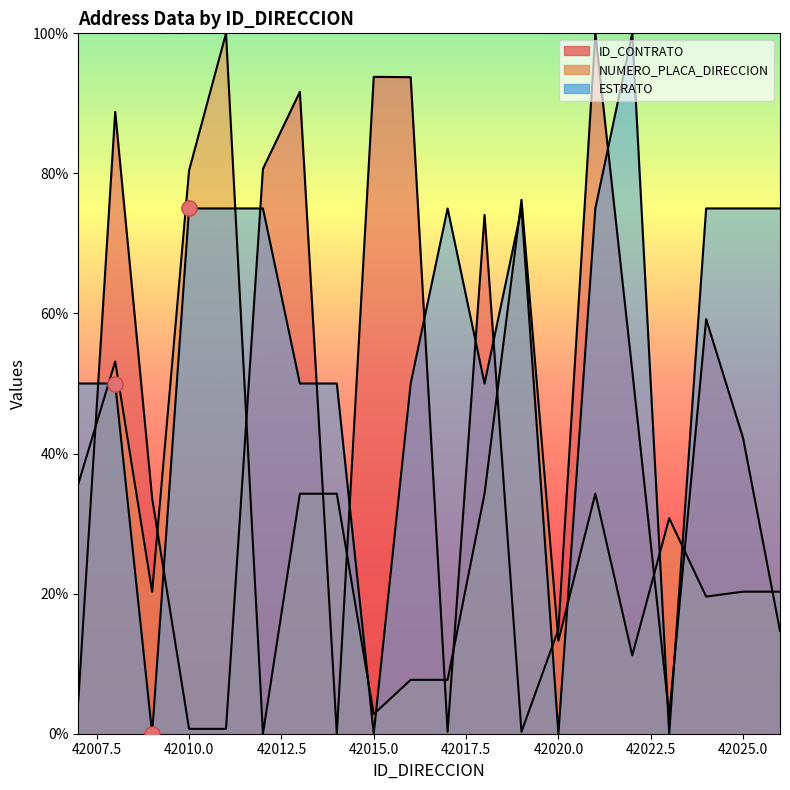

At how many categories does at least one series exceed 68?

15